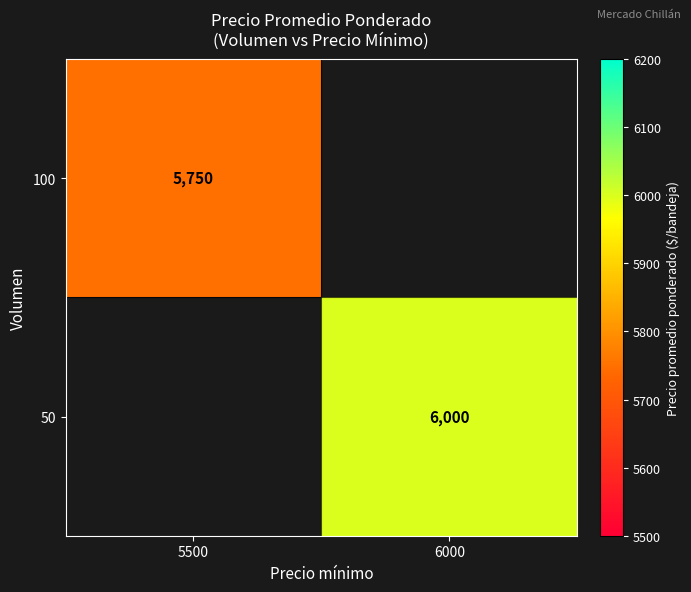

Count the number of data series in this chart.

2